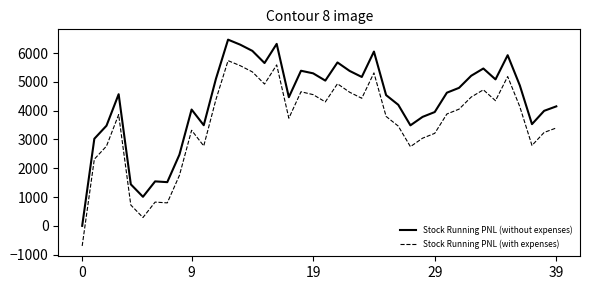

What is the average value of the Stock Running PNL (with expenses) series?

3583.6